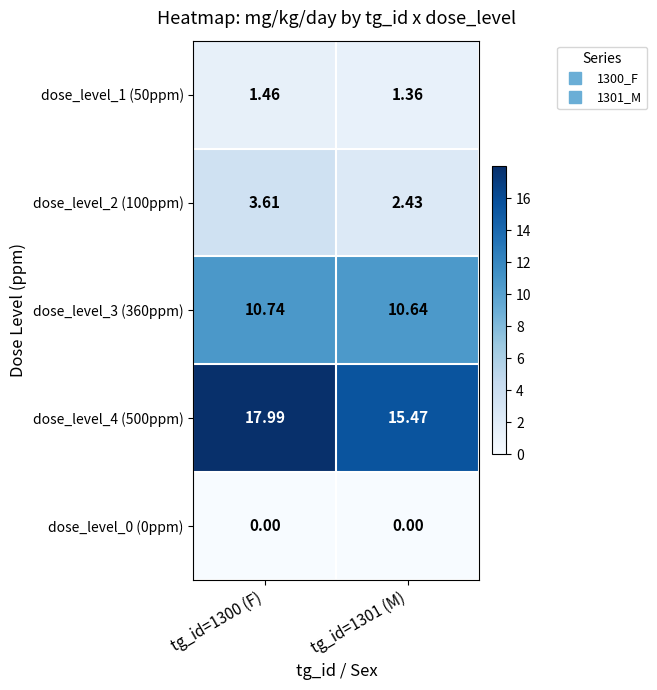

Is the value of dose_level_0 (0ppm) at tg_id=1301 (M) greater than the value of dose_level_4 (500ppm) at tg_id=1301 (M)?

No